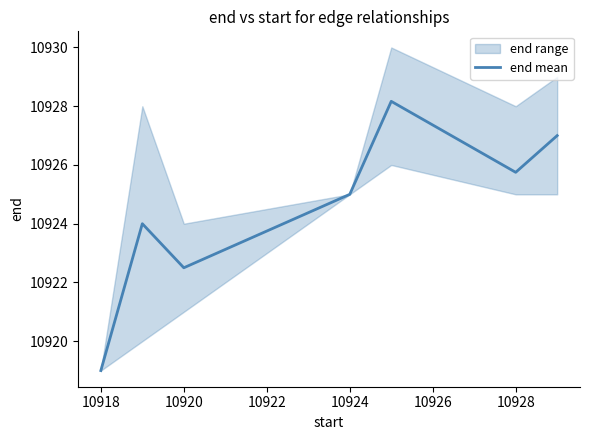

How many interior local peaks (higher than both neighbors) does the data have?

2